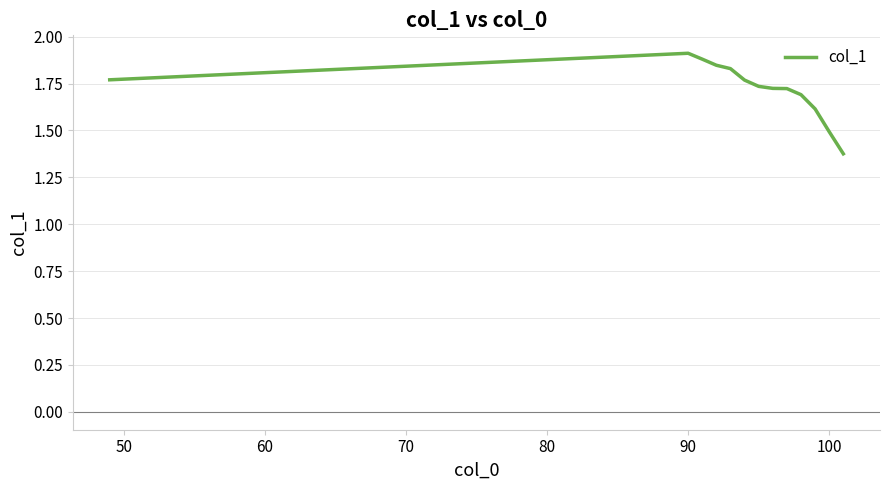

What is the difference between the maximum and minimum values?

0.5